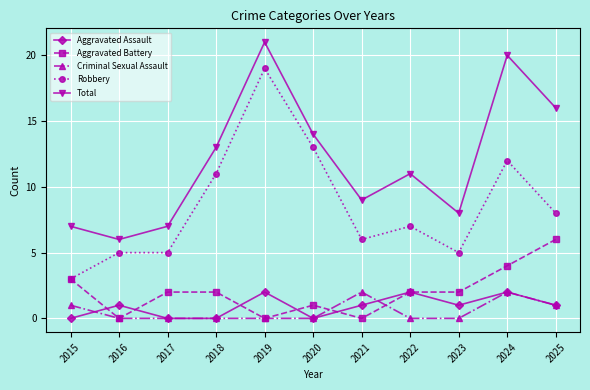

True or false: Criminal Sexual Assault and Robbery intersect in this chart.

False